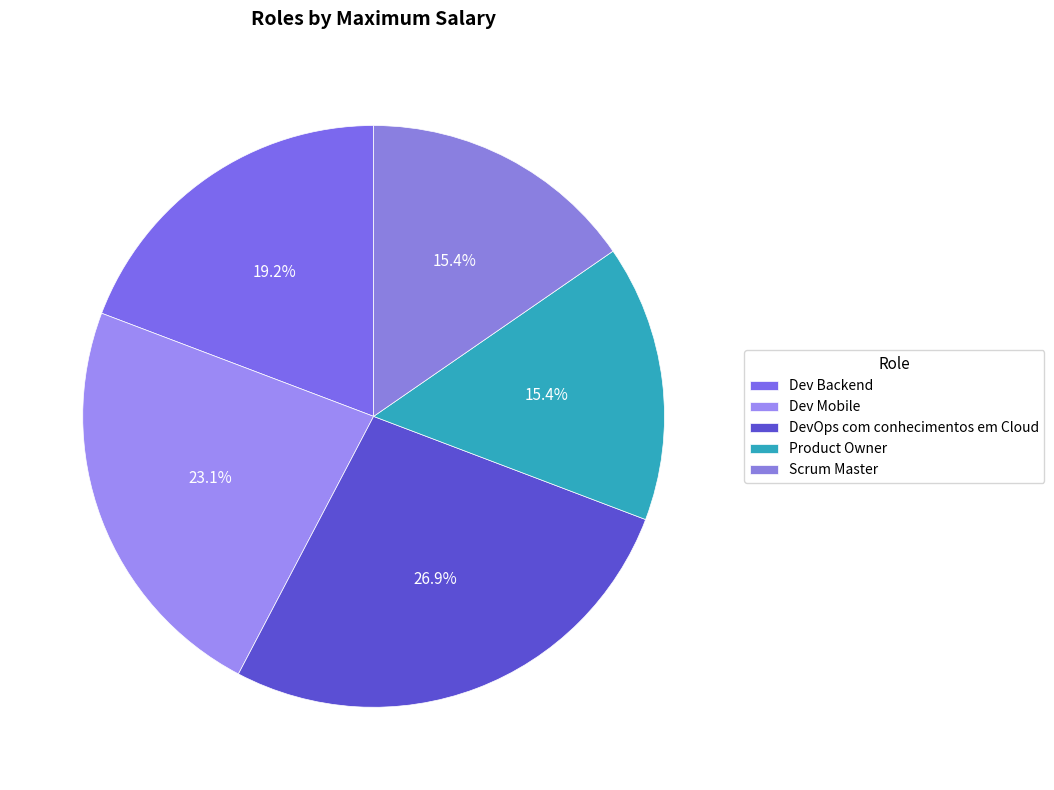

To the nearest percent, what portion does Dev Backend represent?

19%